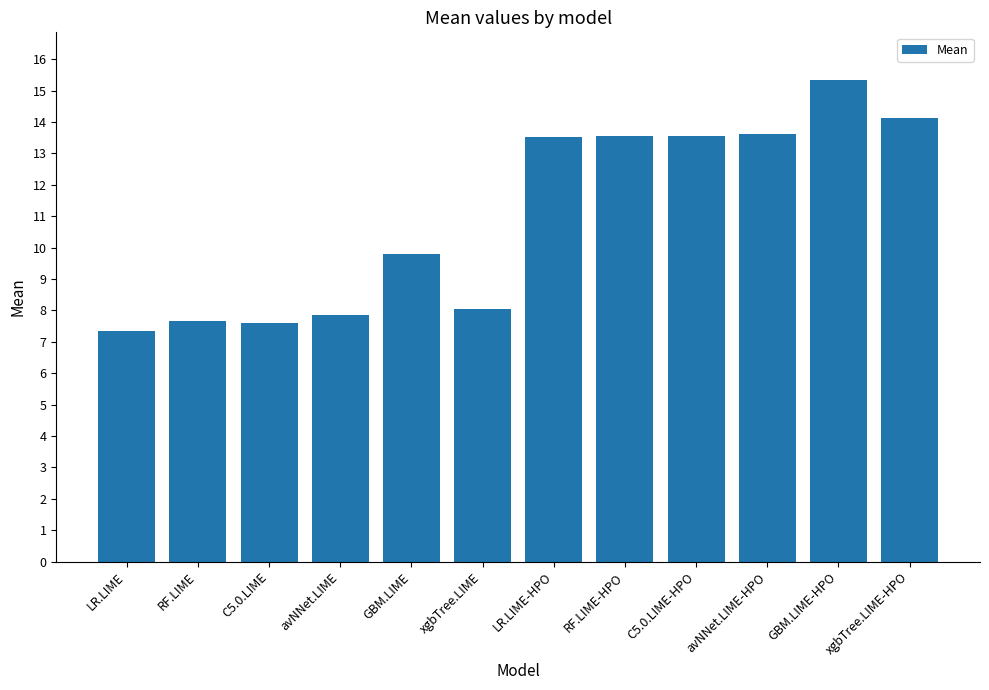

What position from the right is GBM.LIME-HPO?

2